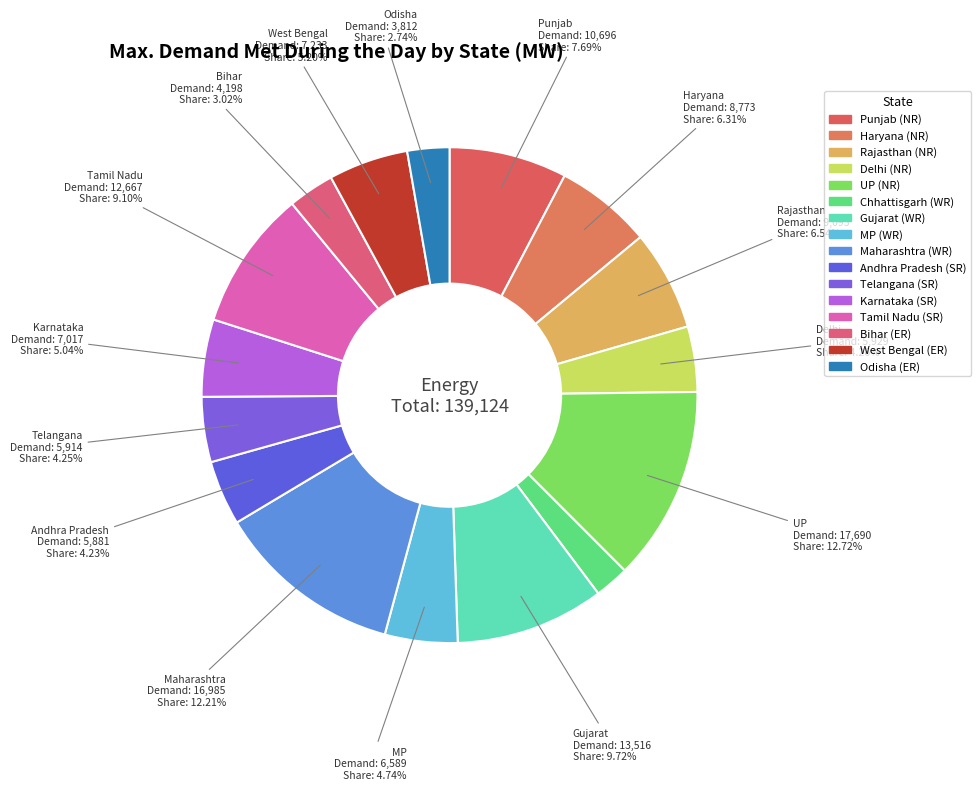

To the nearest percent, what portion does Delhi (NR) represent?

4%